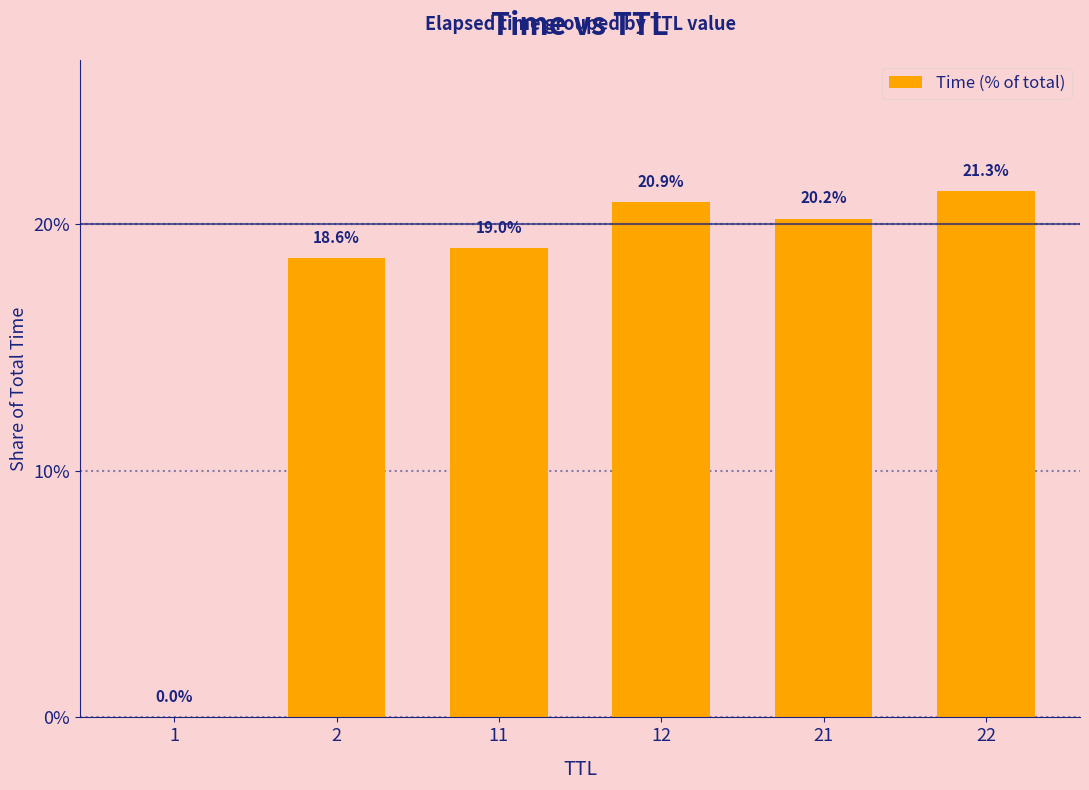

True or false: the data shows 18.6 at 2.

True